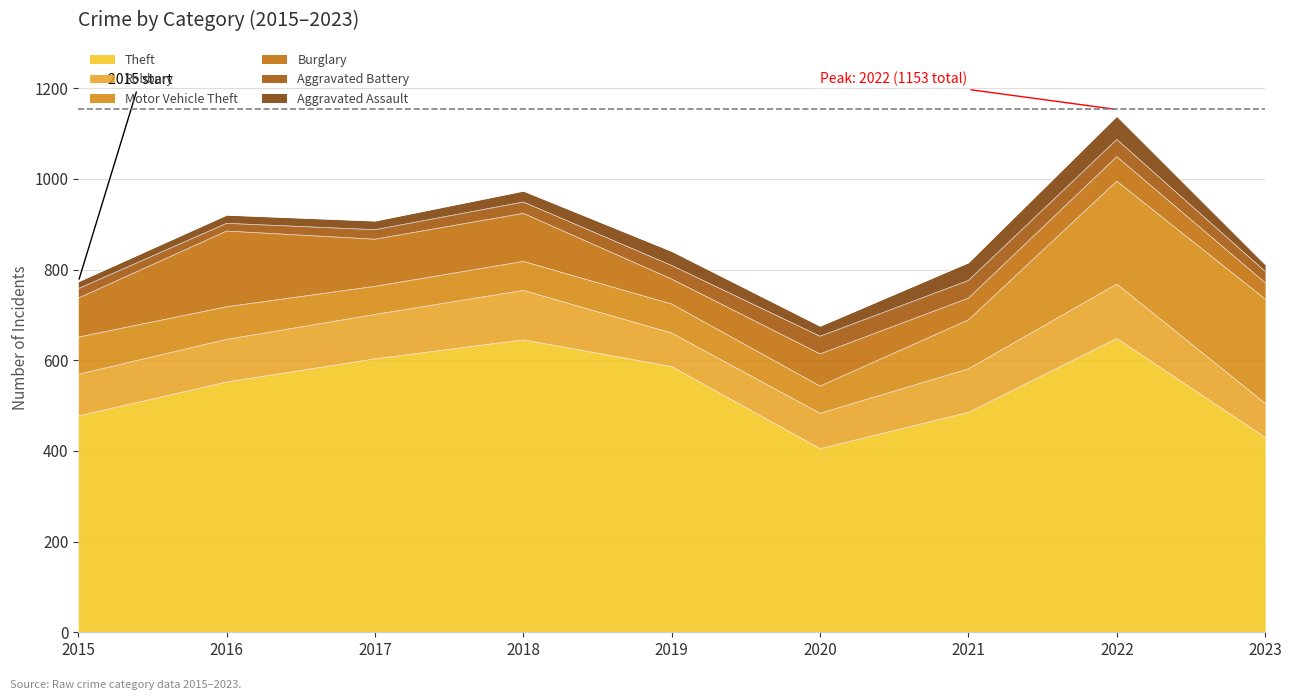

True or false: Burglary and Theft cross at least once.

False